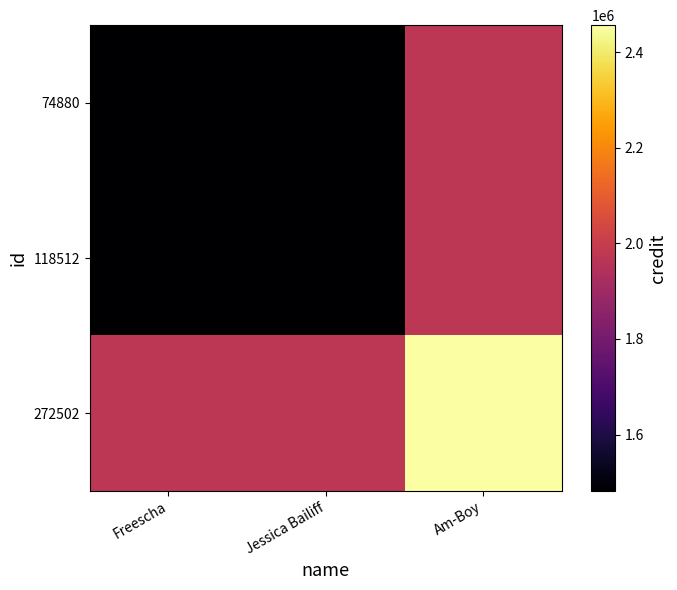

List the series in order of their peak value, lowest first.

74880, 118512, 272502